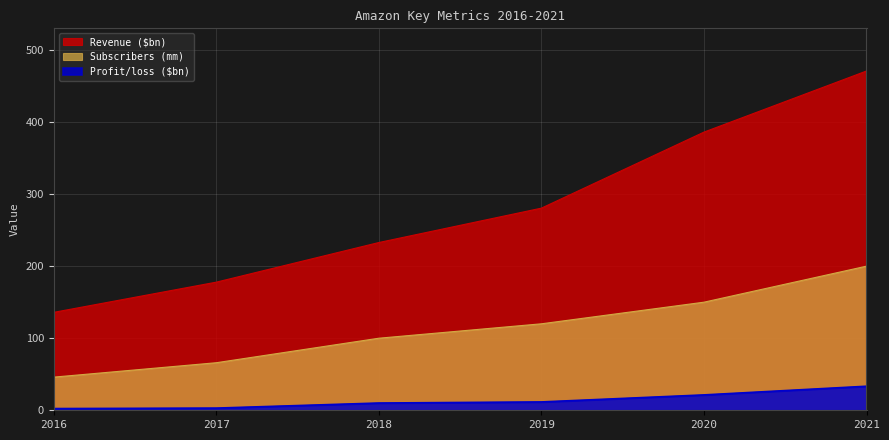

Reading right to left, list all the values displayed in this chart.

Revenue ($bn): 470.8	386.0	280.5	232.8	177.8	135.9
Profit/loss ($bn): 33.4	21.3	11.6	10.1	3.0	2.4
Subscribers (mm): 200.0	150.0	120.0	100.0	66.0	46.0